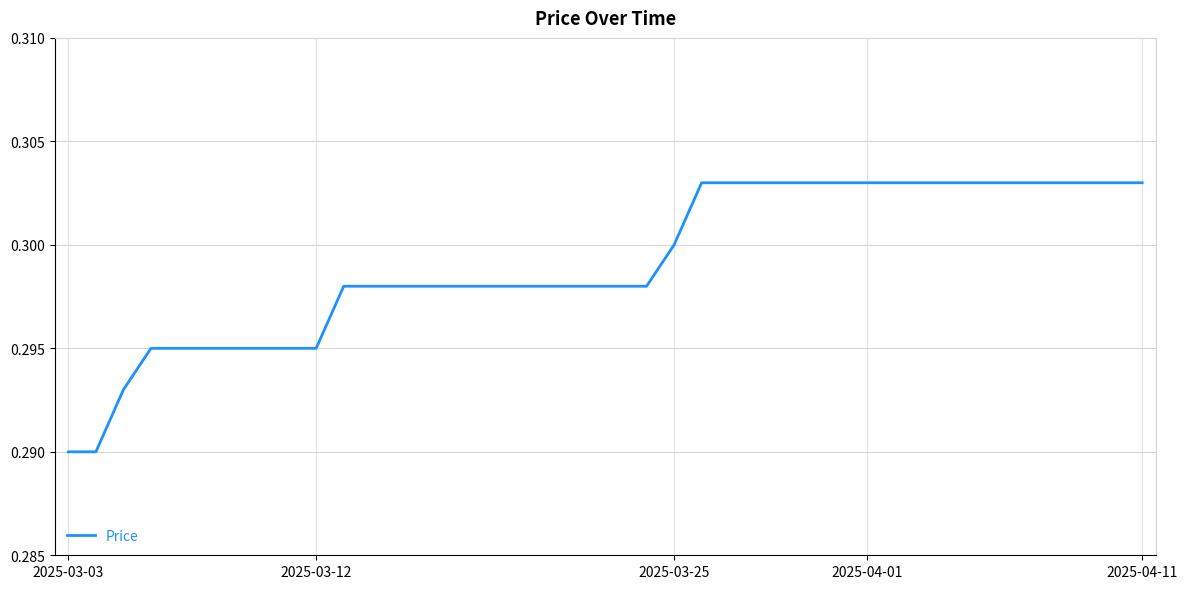

How many lines are shown in the chart?

1